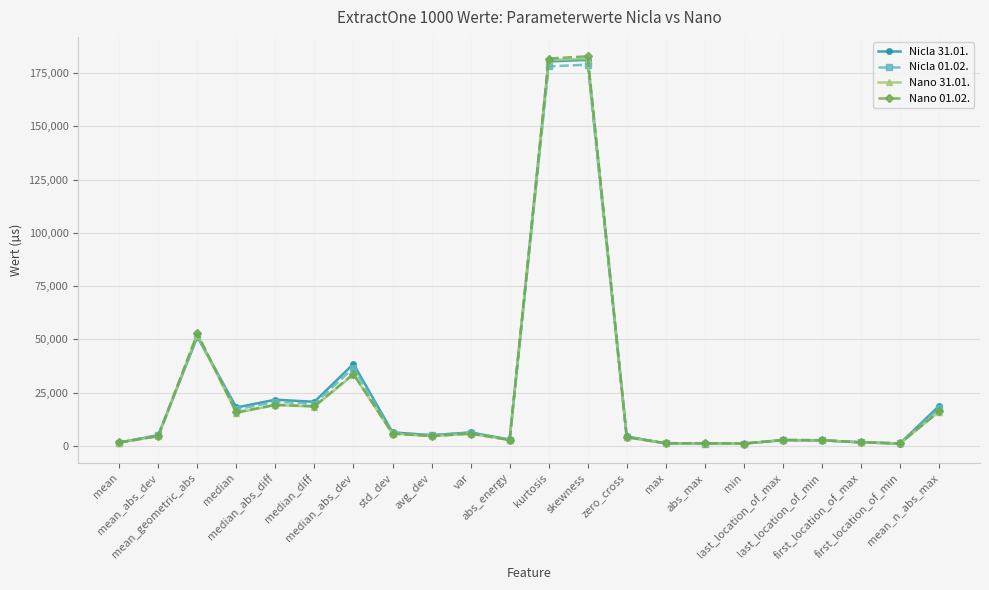

What is the sum of the Nicla 01.02. values at median_abs_diff and first_location_of_min?

21922